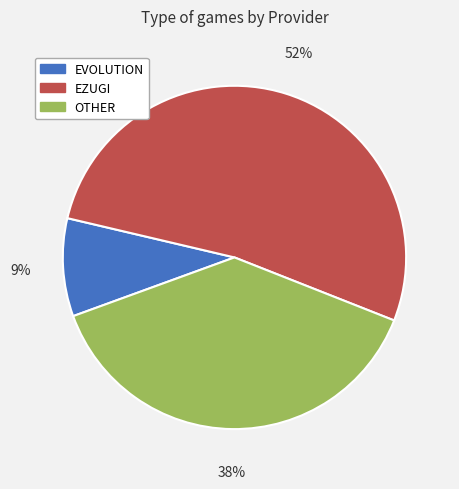

To the nearest percent, what is the difference between the EVOLUTION and EZUGI slice percentages?

43%